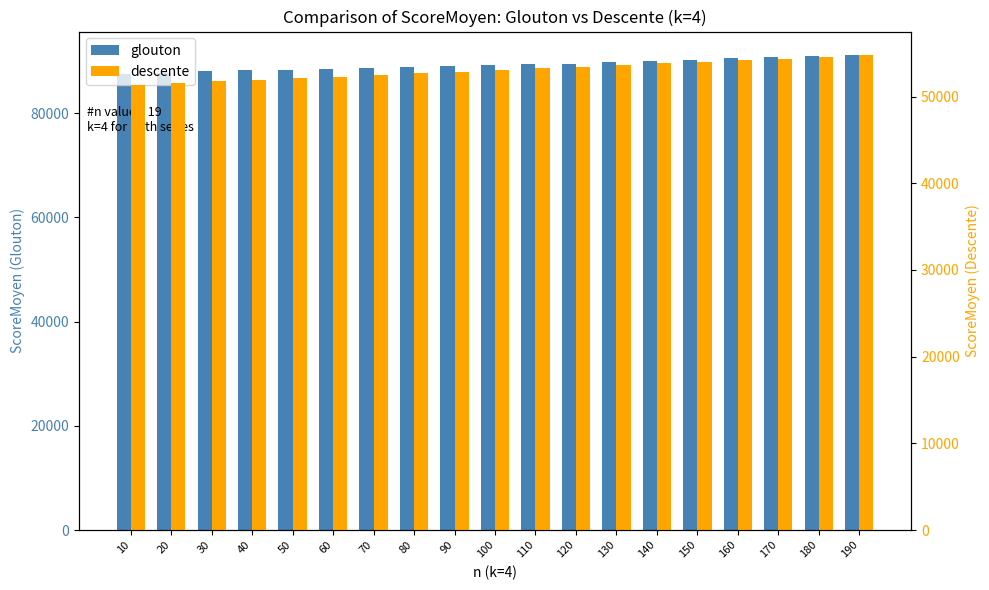

What is the average value of the descente series?

53066.8